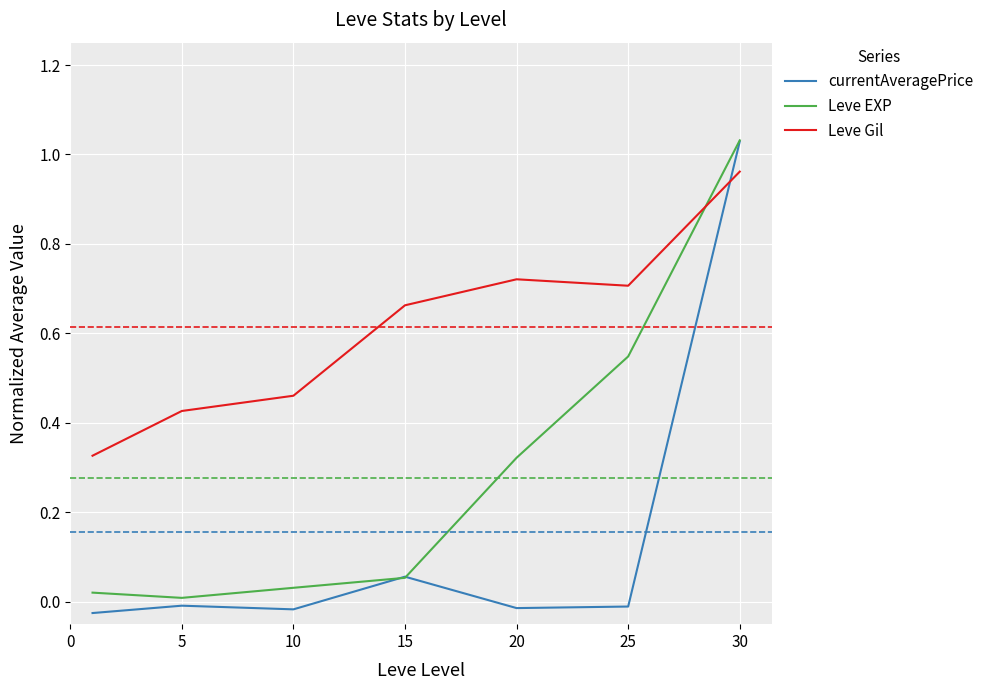

List the series in order of their overall mean, lowest first.

currentAveragePrice, Leve EXP, Leve Gil